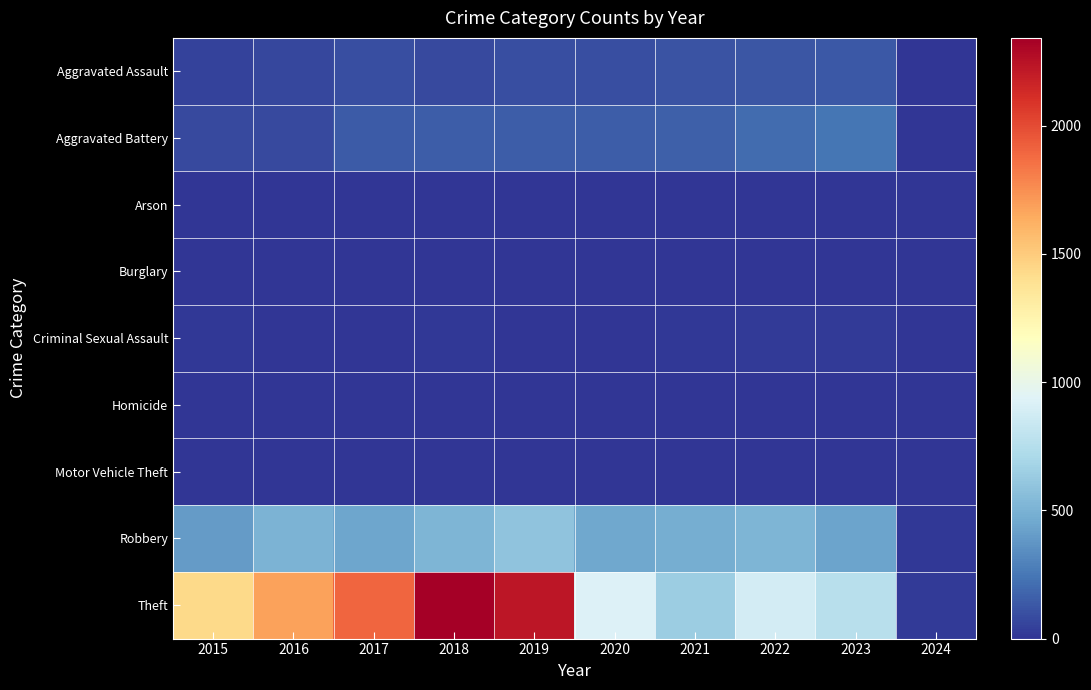

At which category is the sum across all series the highest?

2018